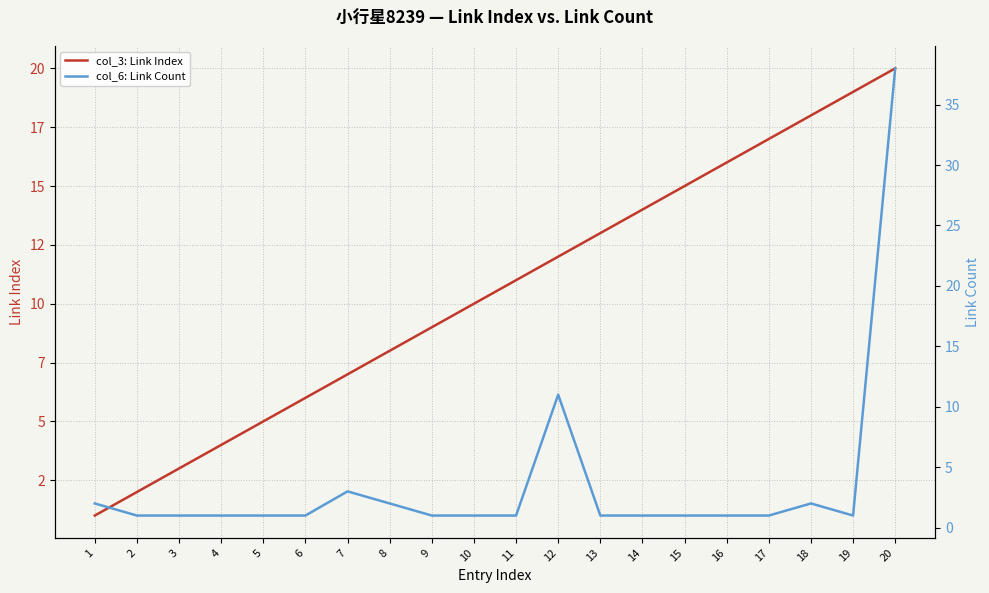

What is the smallest value displayed?

1